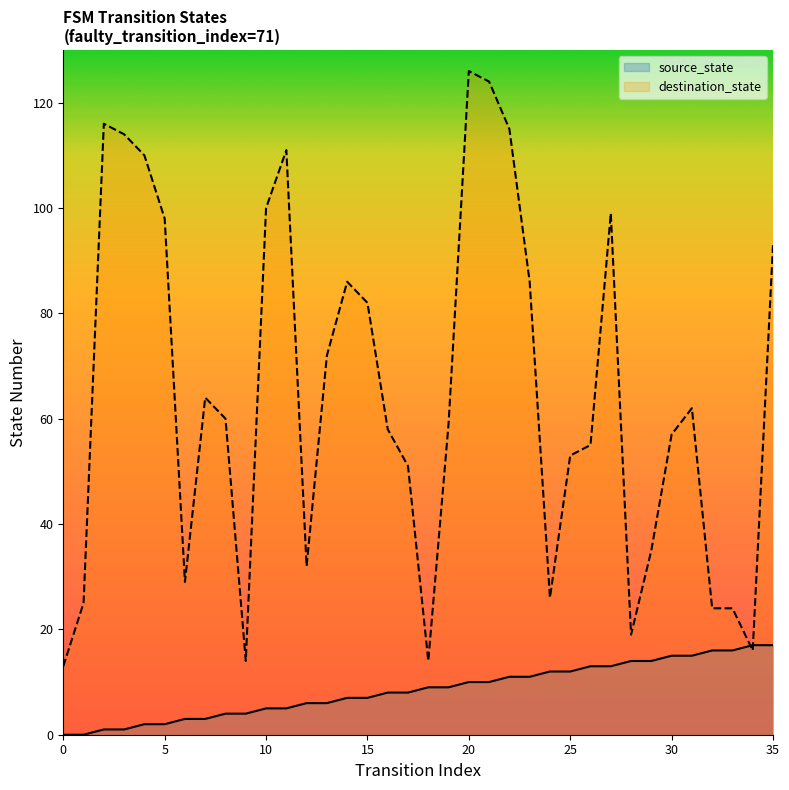

List the series in order of their overall mean, lowest first.

source_state, destination_state